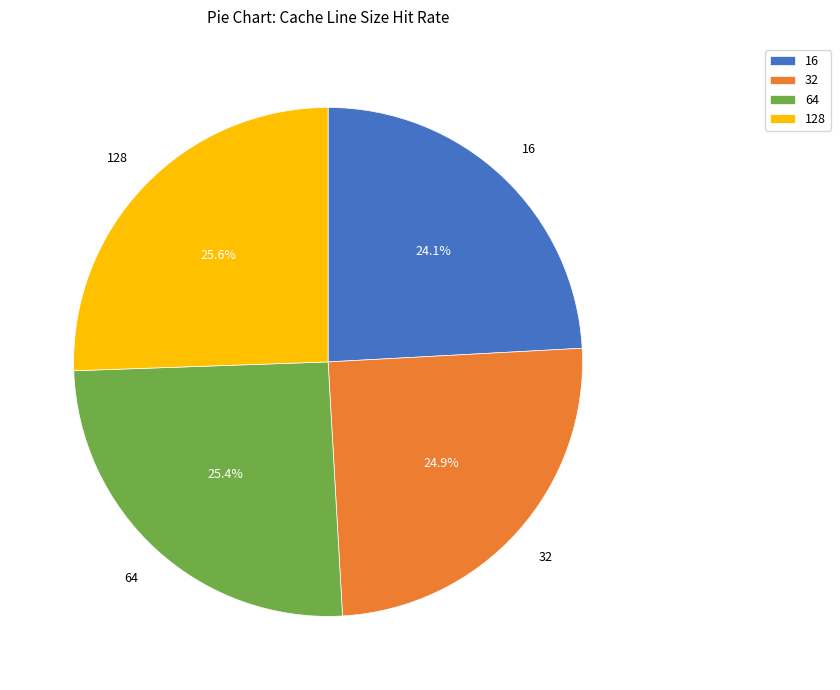

Combined, do 32 and 128 account for over 50%?

Yes